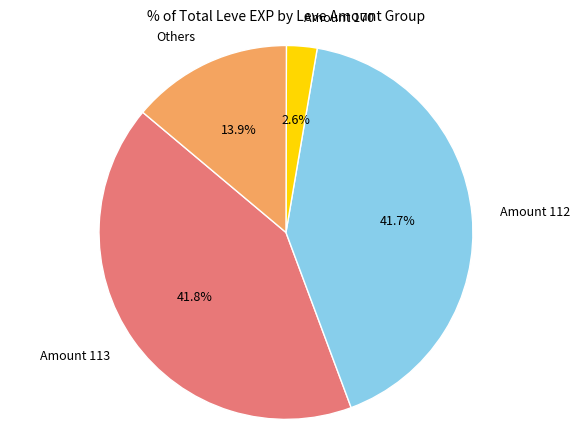

Count the number of slices in the pie.

4